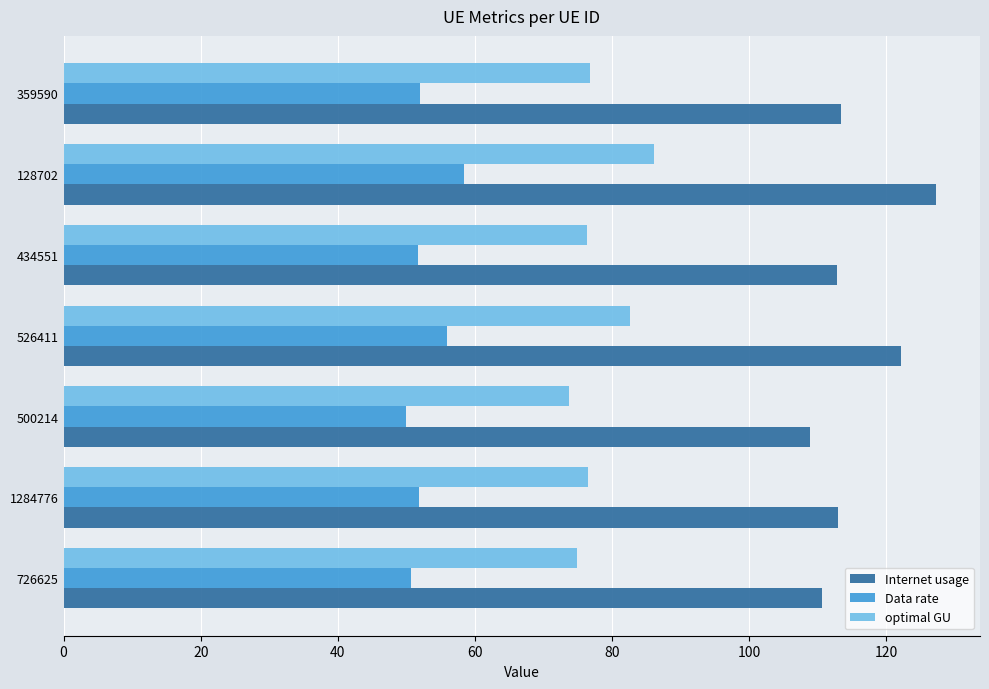

What is the average value of the Internet usage series?

115.4